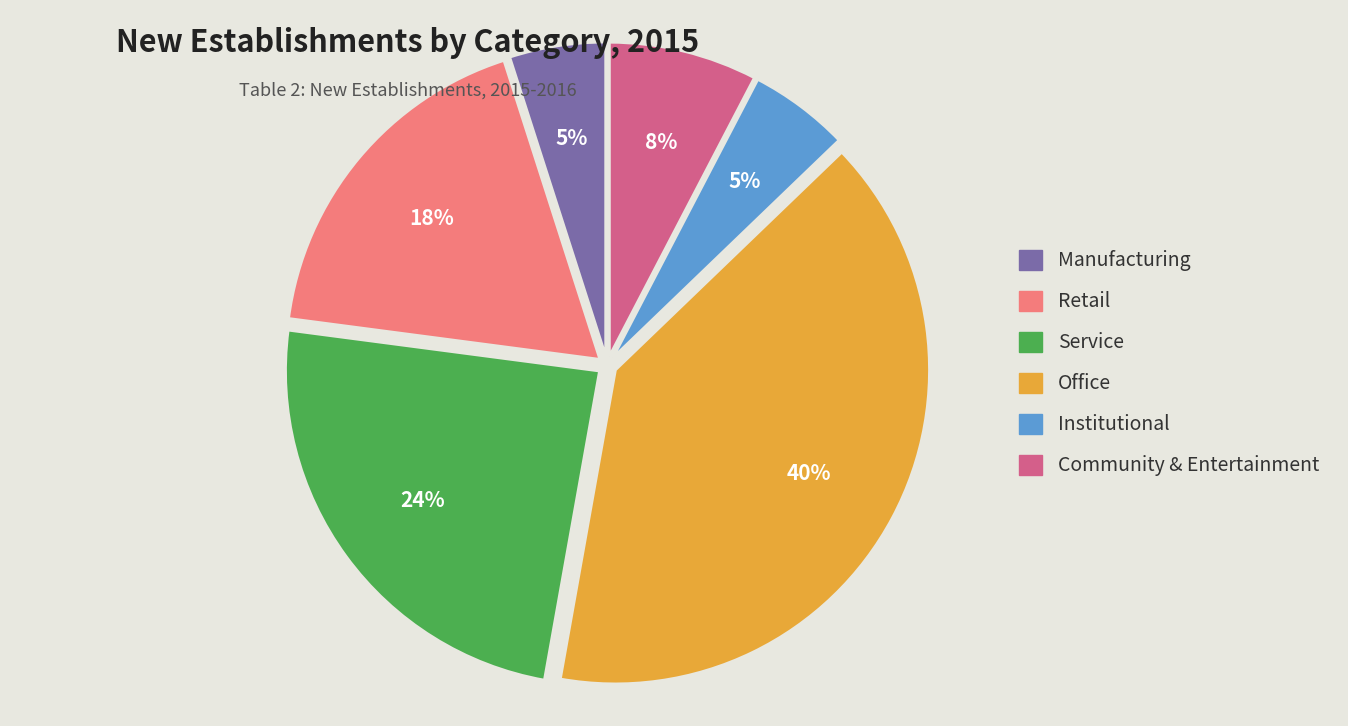

To the nearest percent, what portion does Office represent?

40%